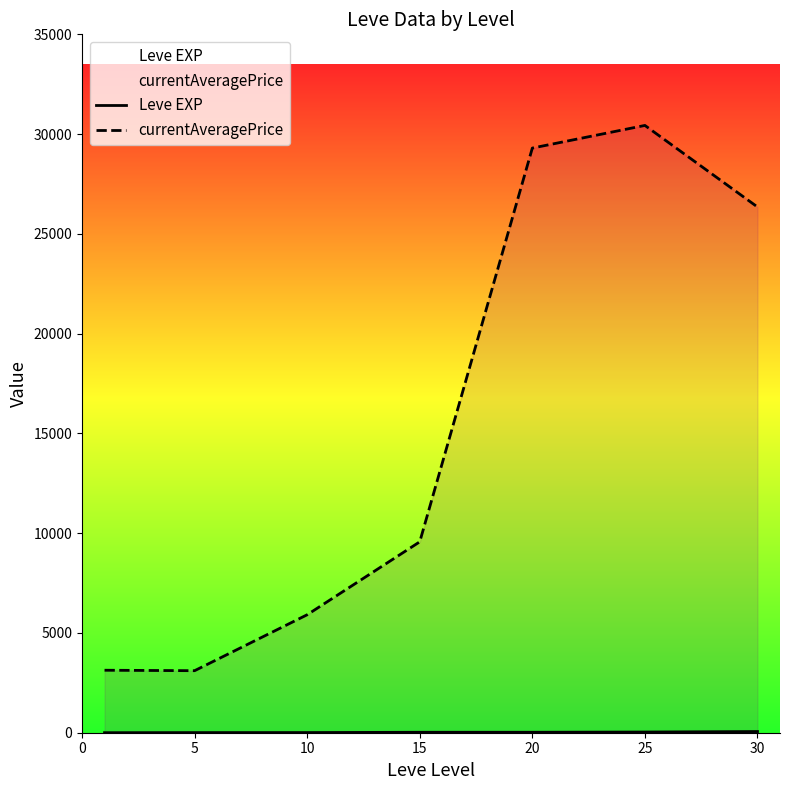

Read the Leve EXP value at 5.

6.2